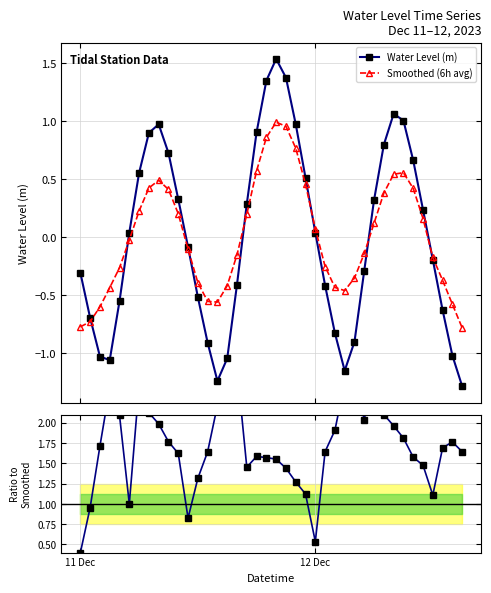

How many interior local valleys does the Water Level (m) series have?

3